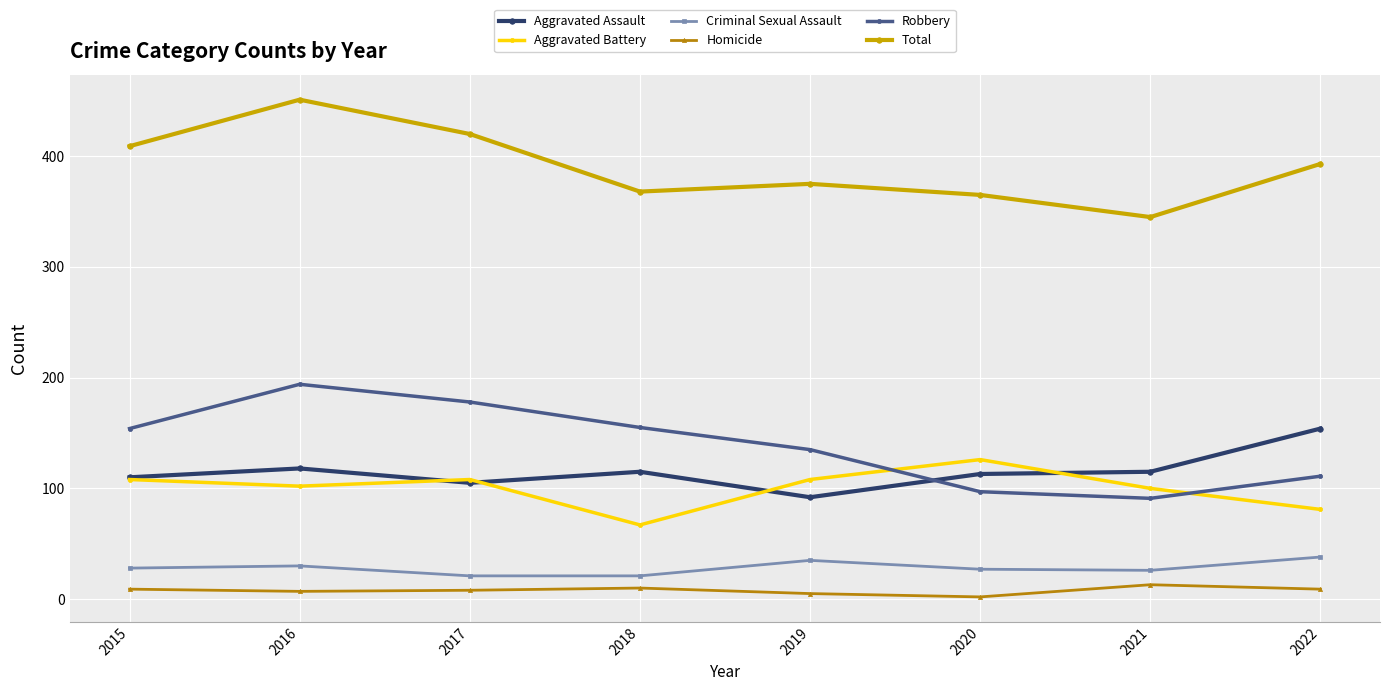

Which series has the widest spread of values?

Total